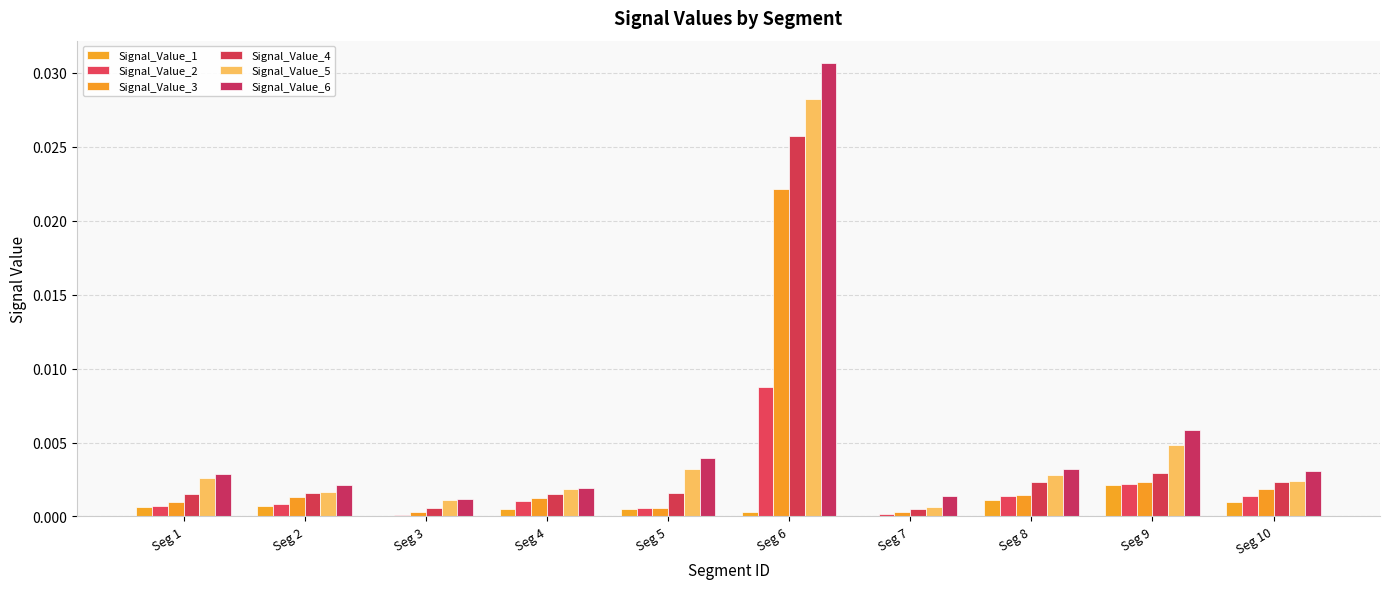

At which label is Signal_Value_2 closest to 0?

Seg 3